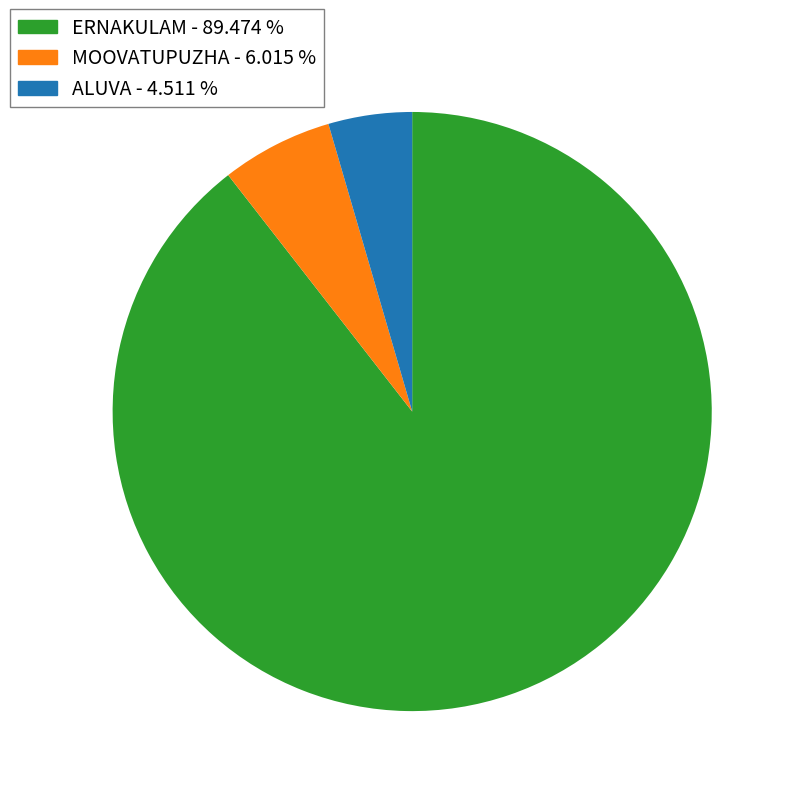

Which category has the biggest portion of the pie?

ERNAKULAM